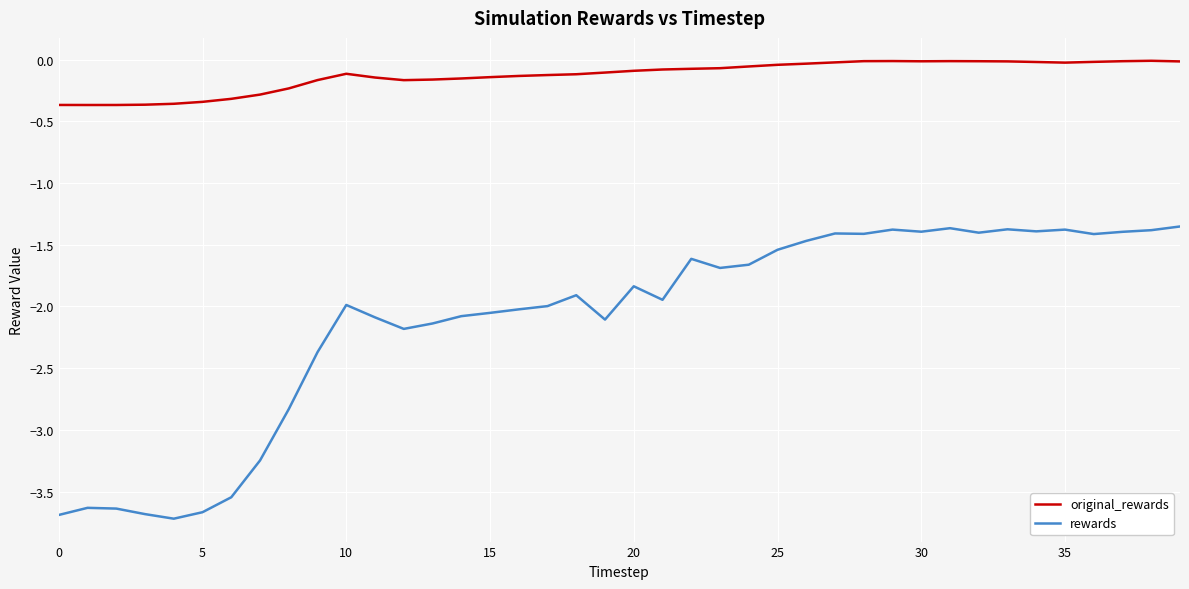

What is the minimum value shown in the chart?

-3.7